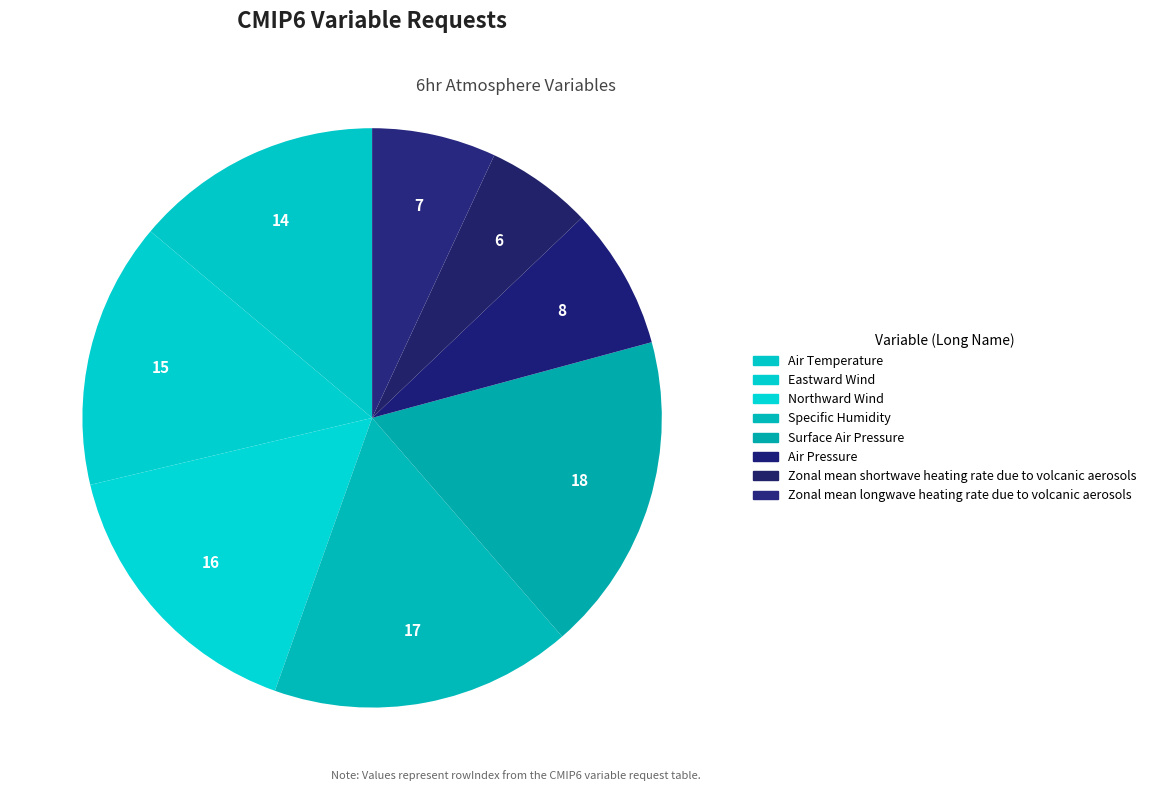

Is the sum of Air Temperature and Air Pressure greater than half?

No